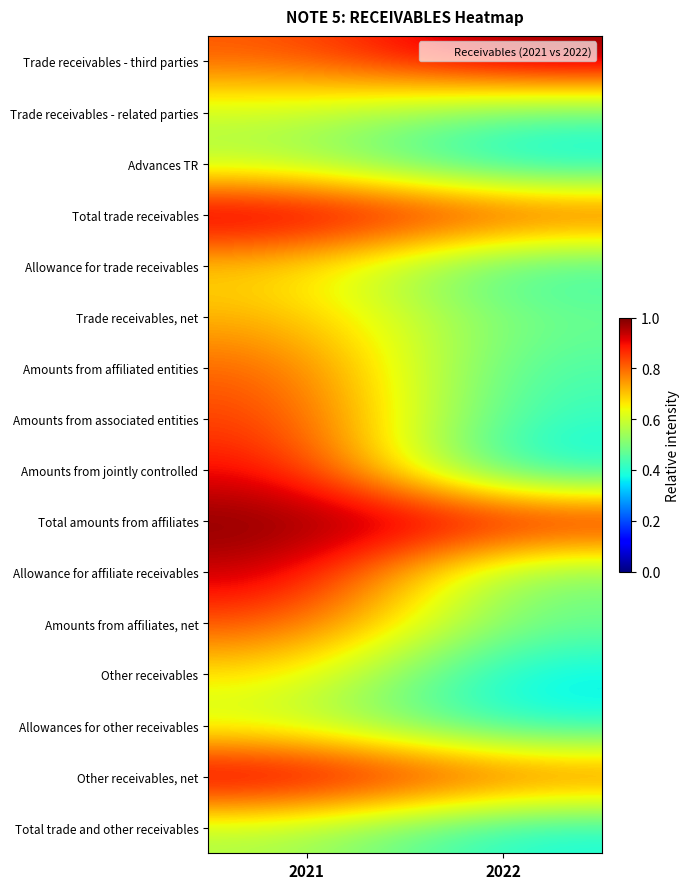

Reading left to right, extract all data points from this chart.

Trade receivables - third parties: 2021=0.8	2022=1.0
Trade receivables - related parties: 2021=0.6	2022=0.5
Advances TR: 2021=0.6	2022=0.3
Total trade receivables: 2021=1.0	2022=0.9
Allowance for trade receivables: 2021=0.7	2022=0.4
Trade receivables, net: 2021=0.7	2022=0.5
Amounts from affiliated entities: 2021=0.8	2022=0.4
Amounts from associated entities: 2021=0.9	2022=0.4
Amounts from jointly controlled: 2021=0.9	2022=0.3
Total amounts from affiliates: 2021=1.0	2022=1.0
Allowance for affiliate receivables: 2021=0.9	2022=0.5
Amounts from affiliates, net: 2021=0.8	2022=0.5
Other receivables: 2021=0.7	2022=0.3
Allowances for other receivables: 2021=0.6	2022=0.4
Other receivables, net: 2021=1.0	2022=0.9
Total trade and other receivables: 2021=0.6	2022=0.4